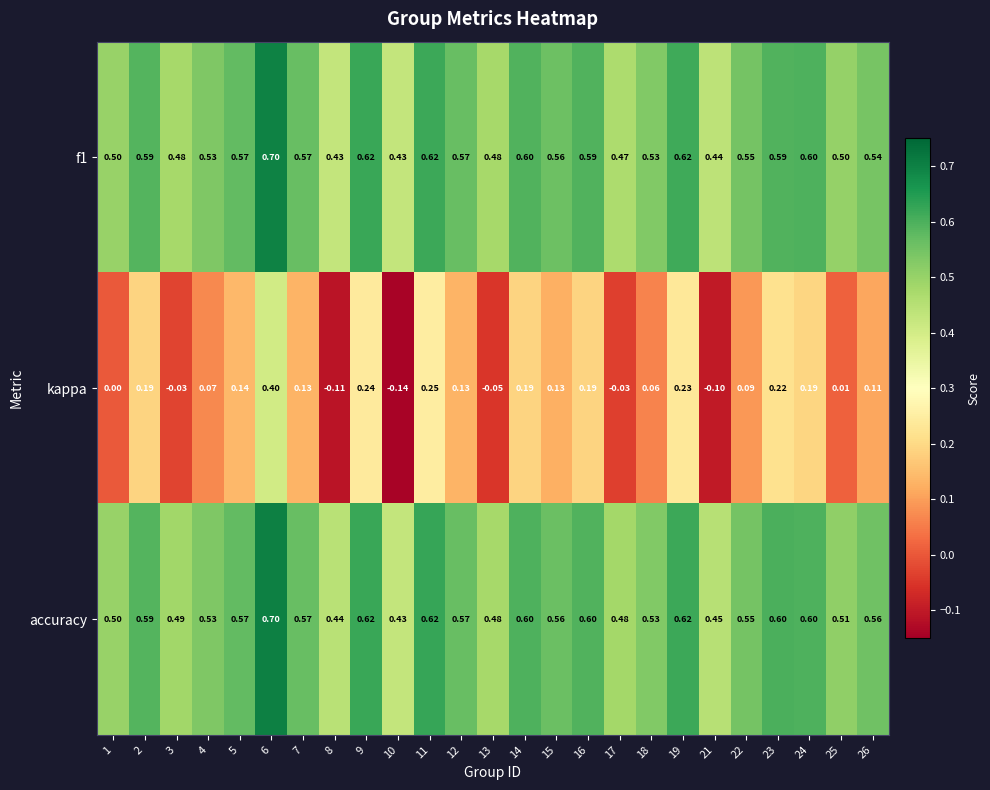

Which series has the largest total across all categories?

accuracy